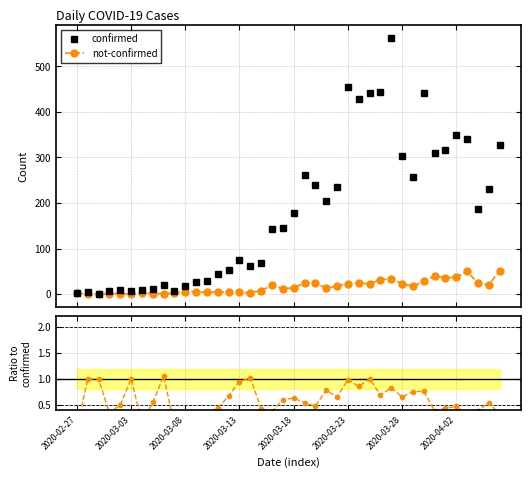

Which series has the largest total across all categories?

confirmed